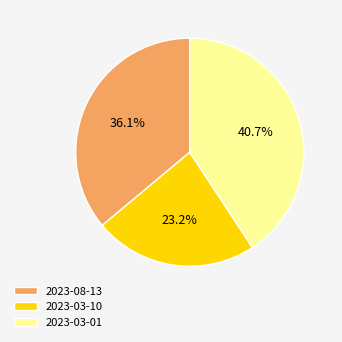

Does 2023-08-13 represent more than half of the total?

No